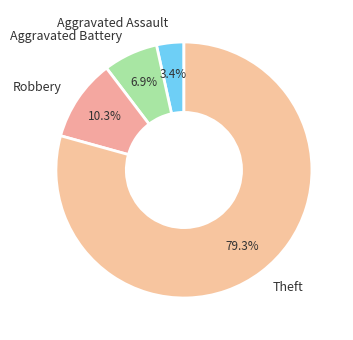

Does Robbery represent more than half of the total?

No